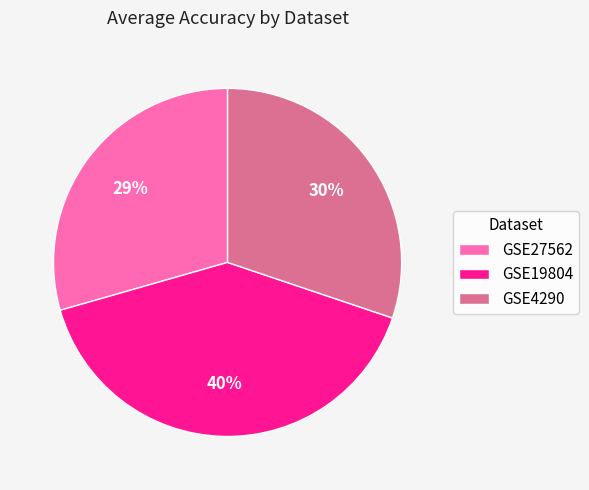

True or false: GSE4290 accounts for 36% of the total.

False